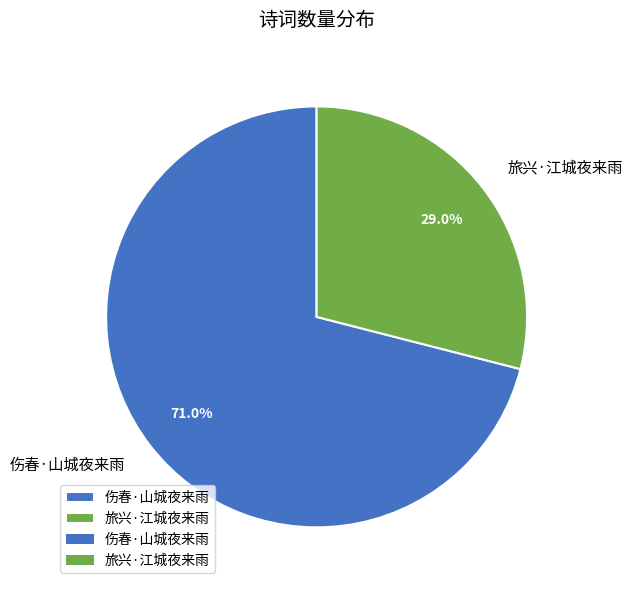

True or false: 旅兴·江城夜来雨 accounts for 21% of the total.

False